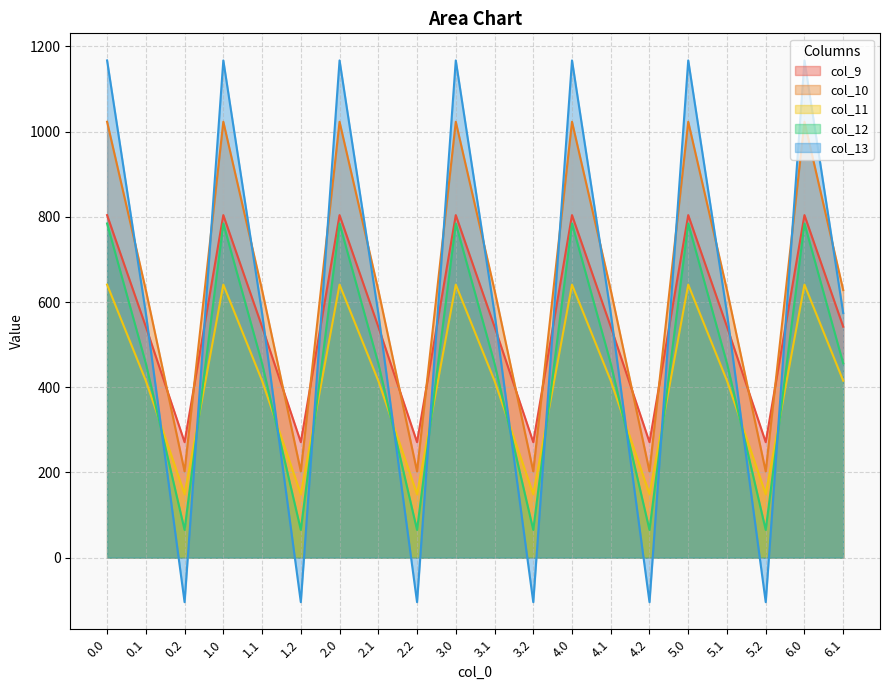

Count the number of categories in the chart.

20